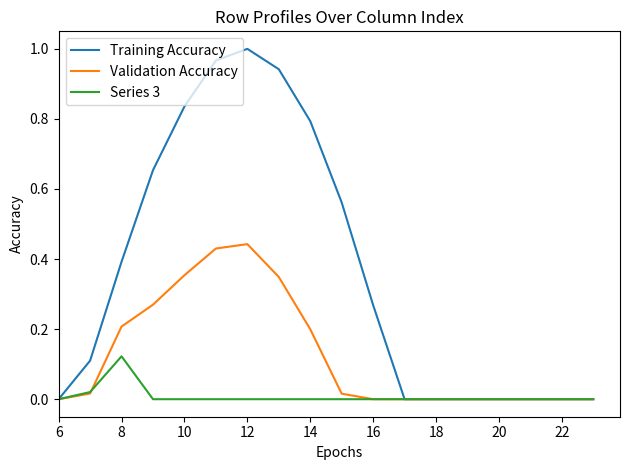

How many lines are shown in the chart?

3